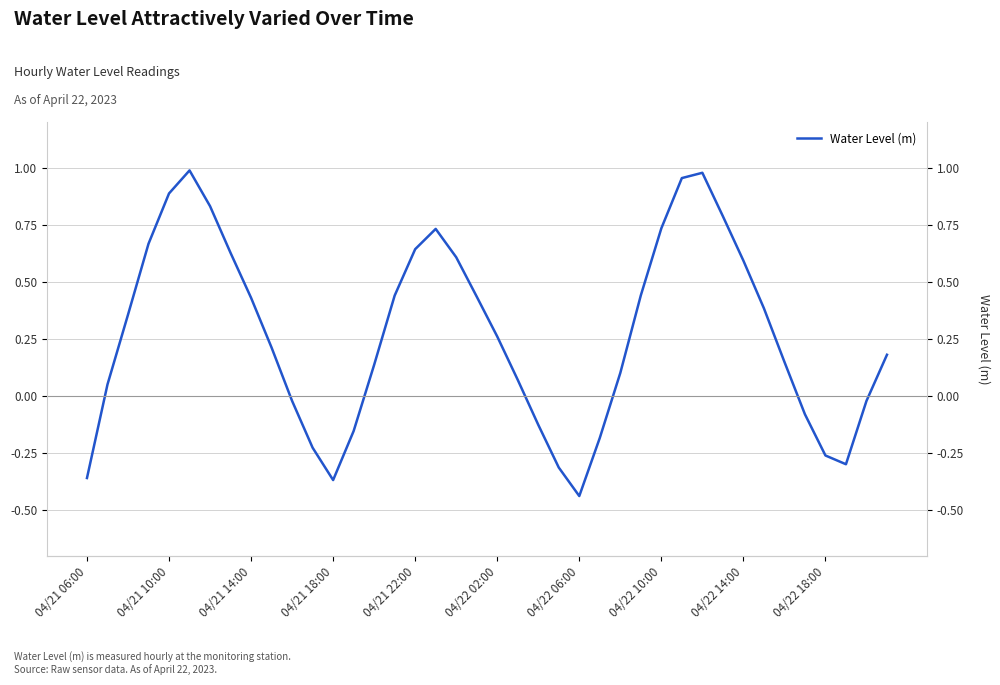

What is the change in value from 04/21 10:00 to 35?

-0.1